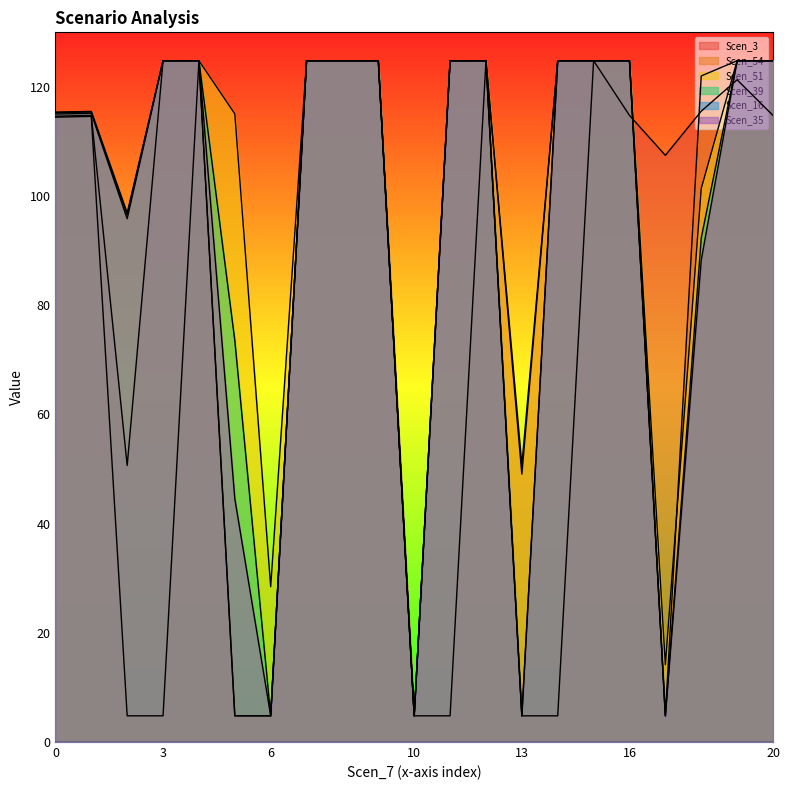

What is the difference between the highest and lowest values at 20?

124.8